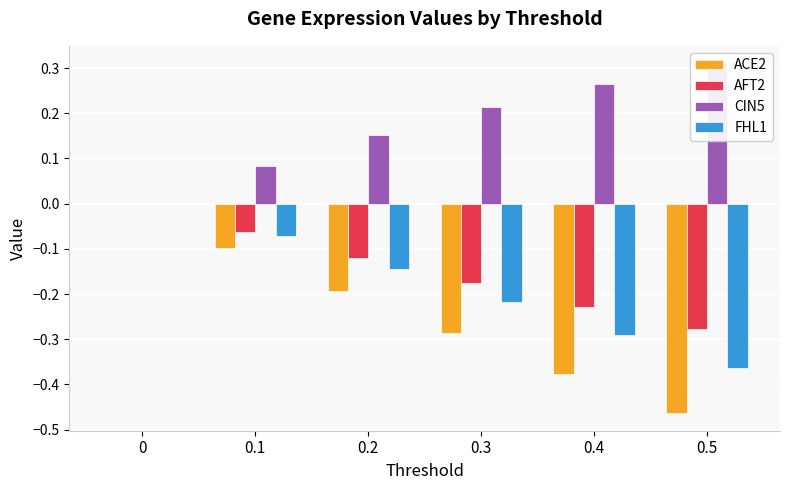

Reading right to left, extract all data points from this chart.

ACE2: 0.5=-0.5	0.4=-0.4	0.3=-0.3	0.2=-0.2	0.1=-0.1	0=0.0
AFT2: 0.5=-0.3	0.4=-0.2	0.3=-0.2	0.2=-0.1	0.1=-0.1	0=0.0
CIN5: 0.5=0.3	0.4=0.3	0.3=0.2	0.2=0.2	0.1=0.1	0=0.0
FHL1: 0.5=-0.4	0.4=-0.3	0.3=-0.2	0.2=-0.1	0.1=-0.1	0=0.0